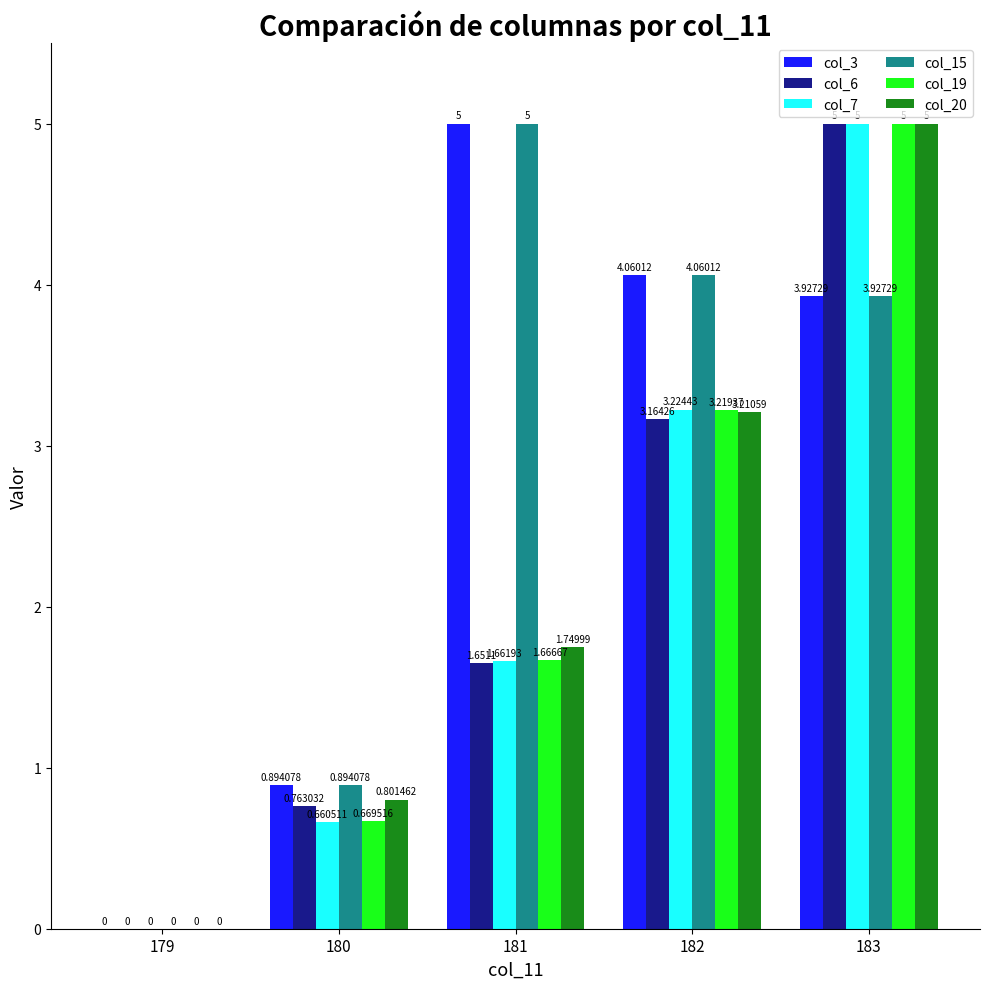

True or false: col_7 has a value of 1.0 at 182.

False